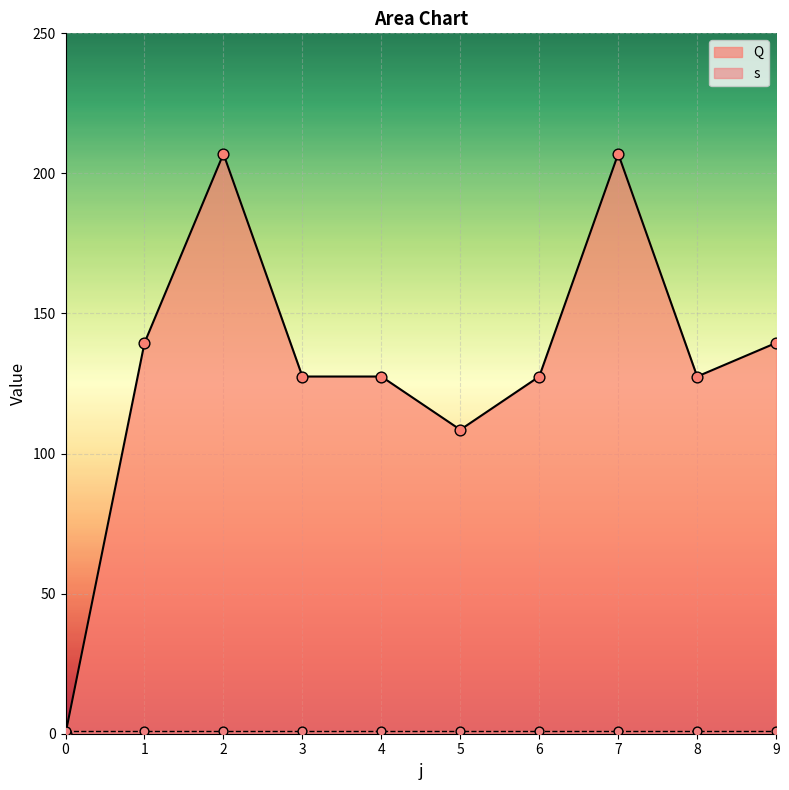

Which has a higher value, 7 or 0?

7